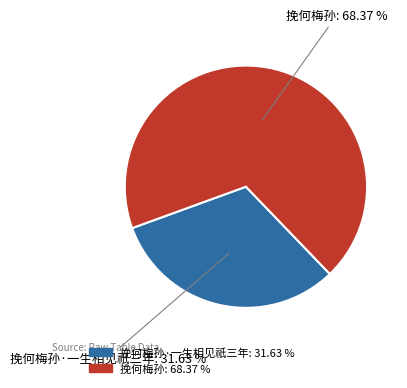

Is there any slice that represents more than half of the pie?

Yes